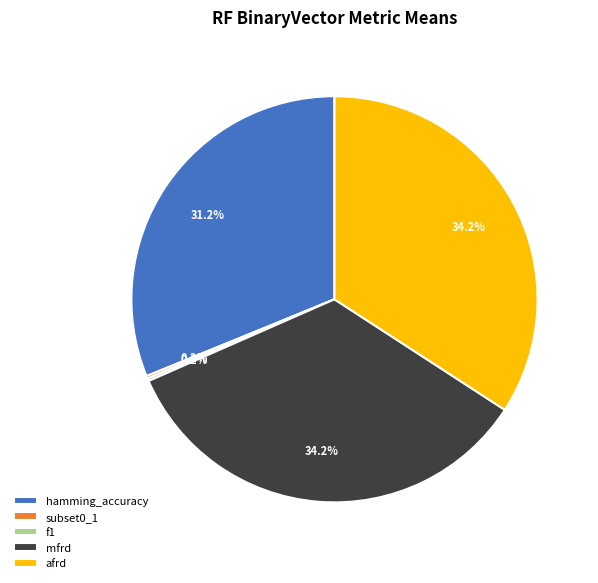

What portion of the pie excludes hamming_accuracy?

68.8%